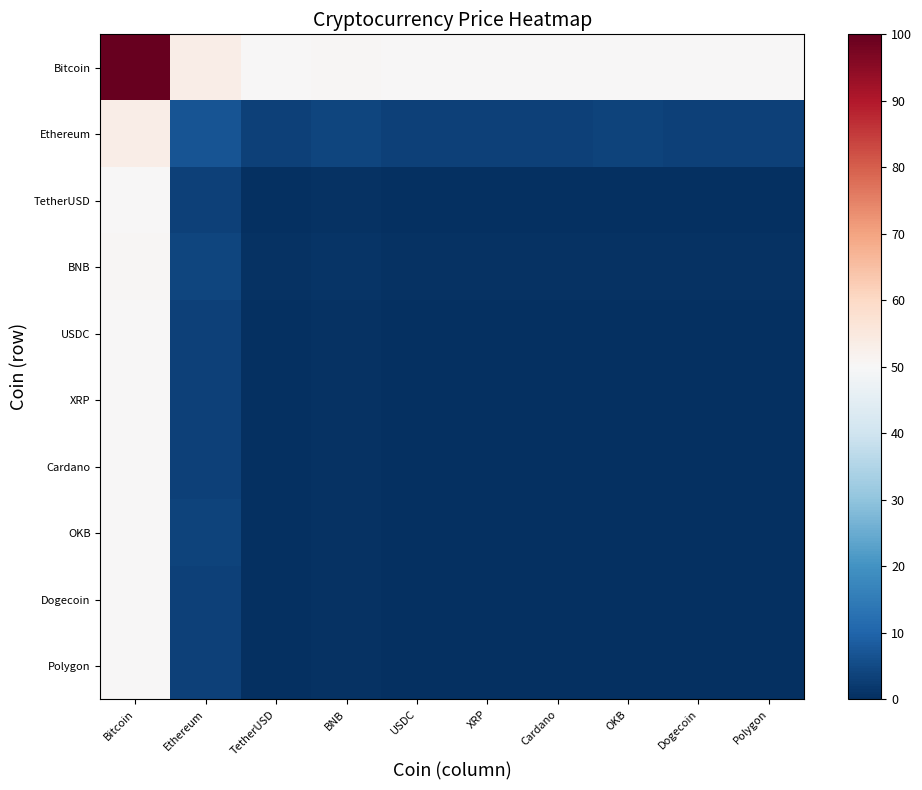

Which series has the largest range (max minus min)?

Ethereum